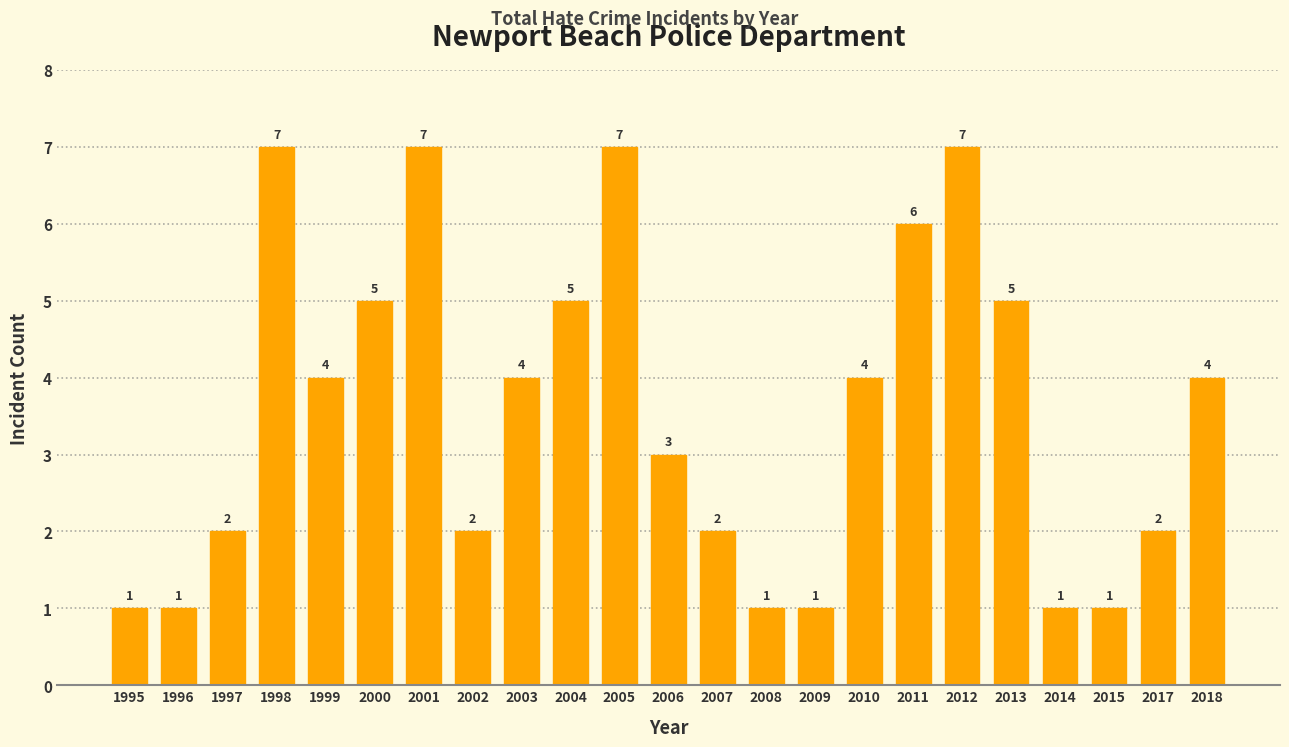

Reading left to right, transcribe all the data shown in this chart.

1	1	2	7	4	5	7	2	4	5	7	3	2	1	1	4	6	7	5	1	1	2	4